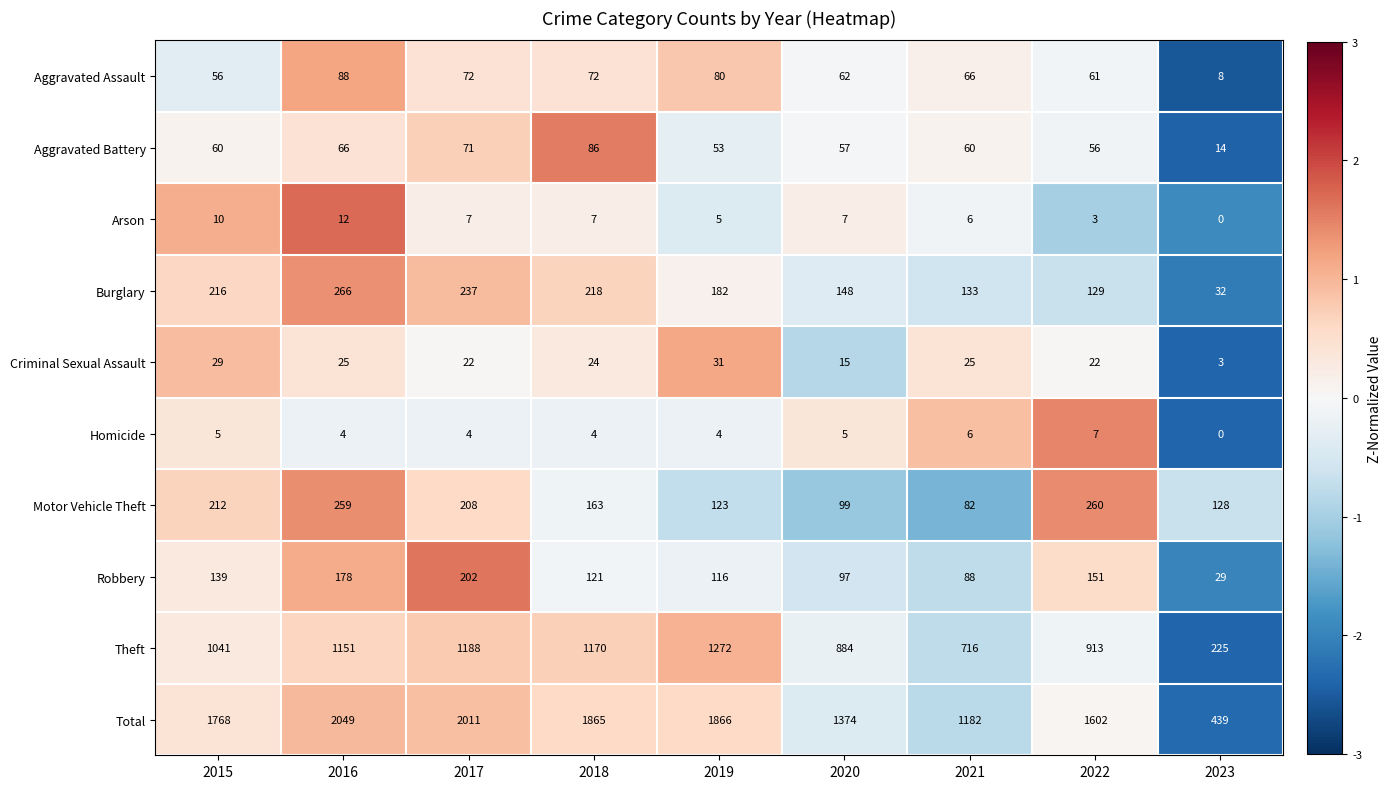

What is the difference between the Aggravated Assault values at 2022 and 2023?

53